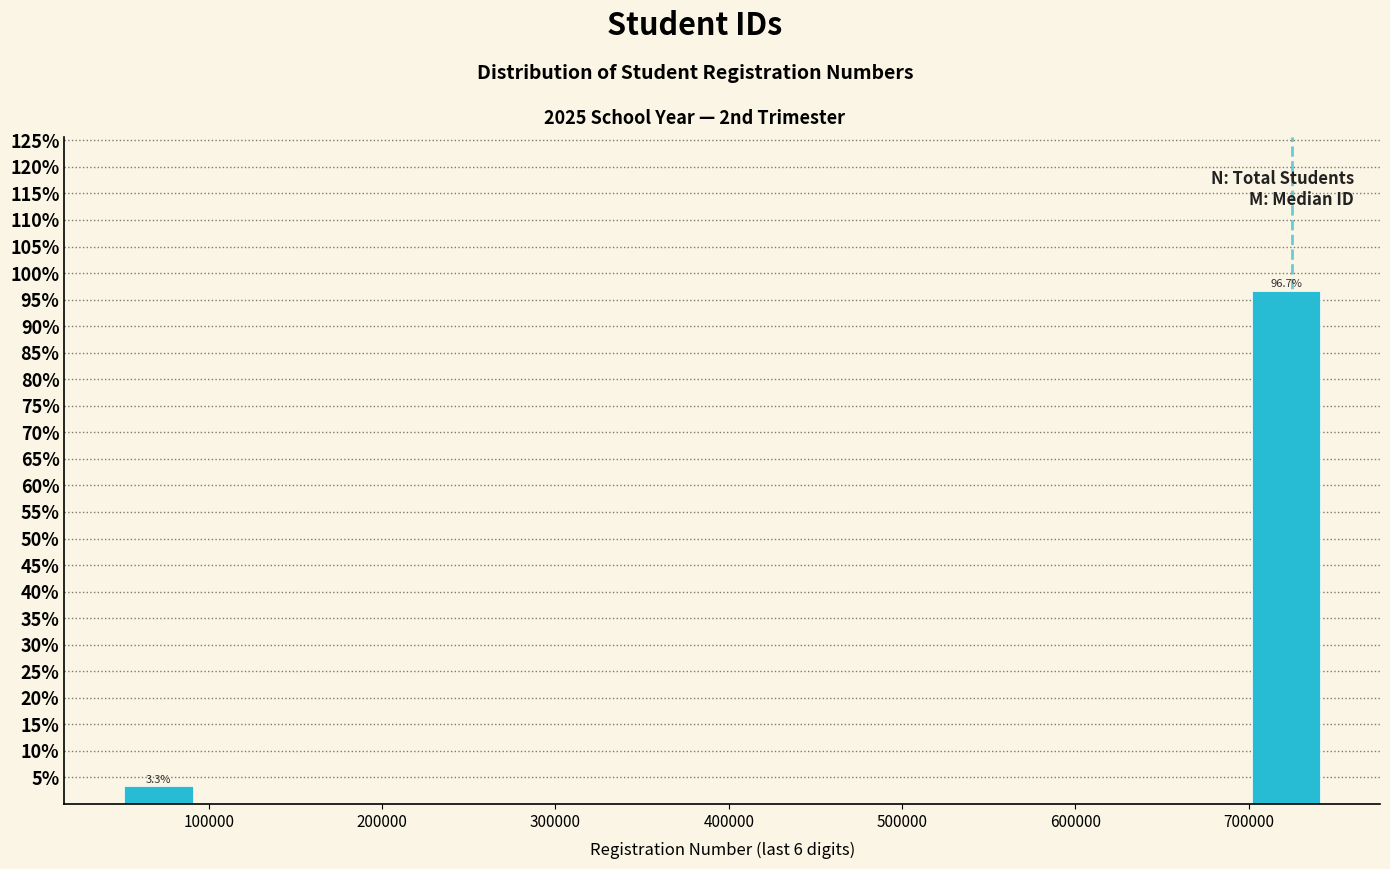

Over which range of the x-axis is the bar tallest?

700000 to 750000